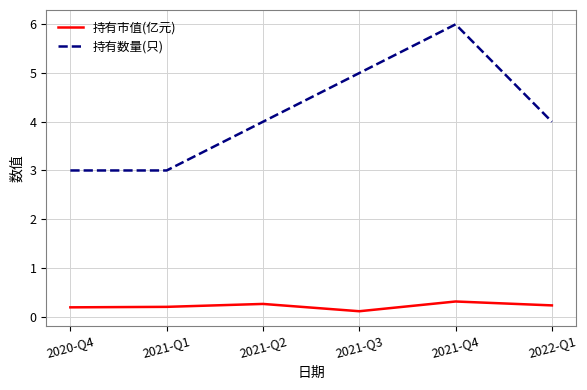

Which series has the largest total across all categories?

持有数量(只)